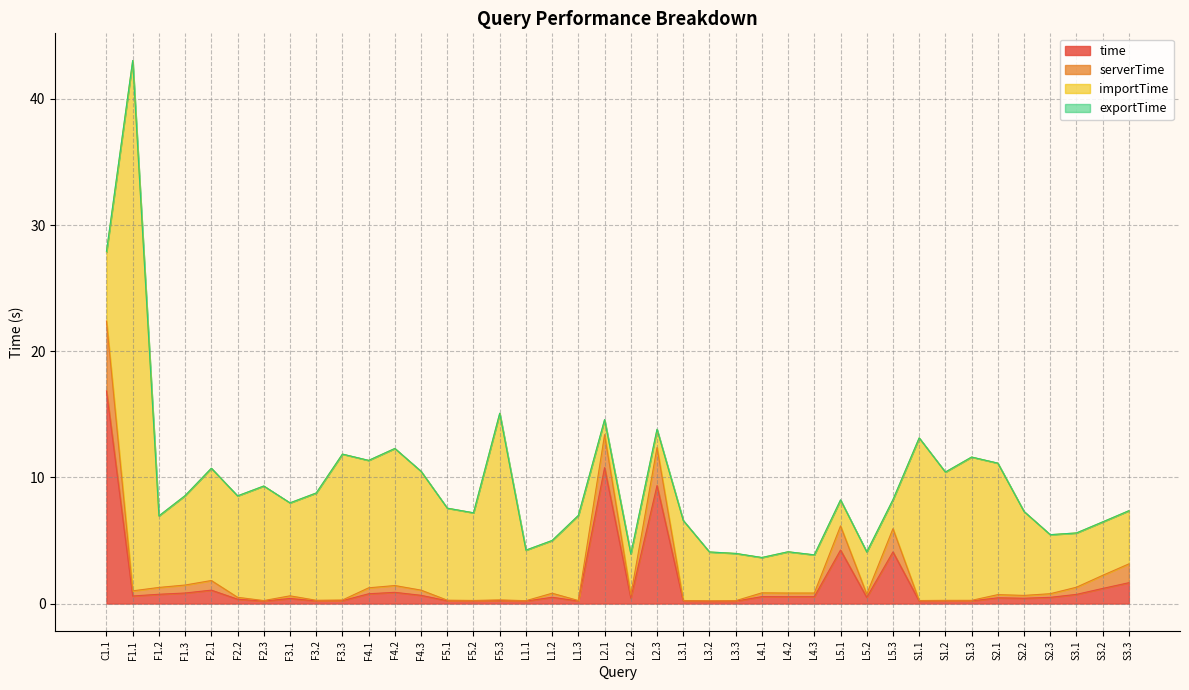

Rank the categories by serverTime value from highest to lowest.

C1.1, L2.1, L2.3, L5.1, L5.3, S3.3, S3.2, F2.1, F1.3, F4.2, S3.1, F1.2, F4.1, F4.3, F1.1, L4.1, L4.3, L4.2, L1.2, S2.3, L5.2, S2.1, L2.2, S2.2, F3.1, F2.2, F5.3, F3.3, F5.1, F3.2, S1.3, S1.2, F5.2, L3.1, S1.1, L1.3, F2.3, L1.1, L3.3, L3.2